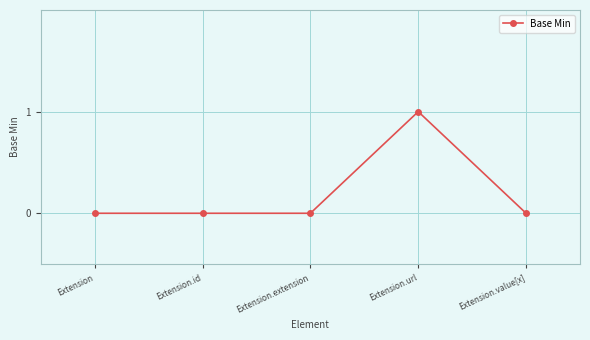

The value at Extension is 0. True or false?

True